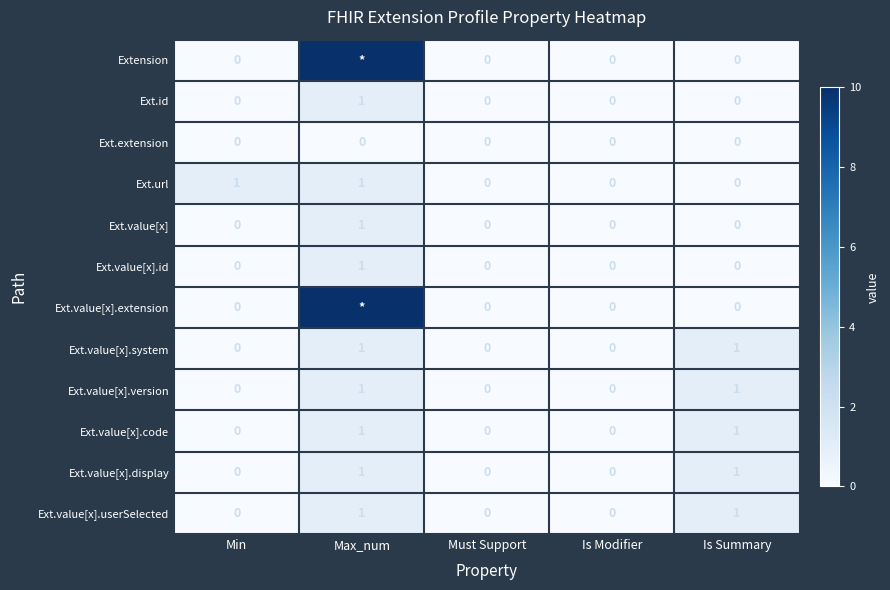

Is it true that Ext.value[x].display equals 0 at Must Support?

True